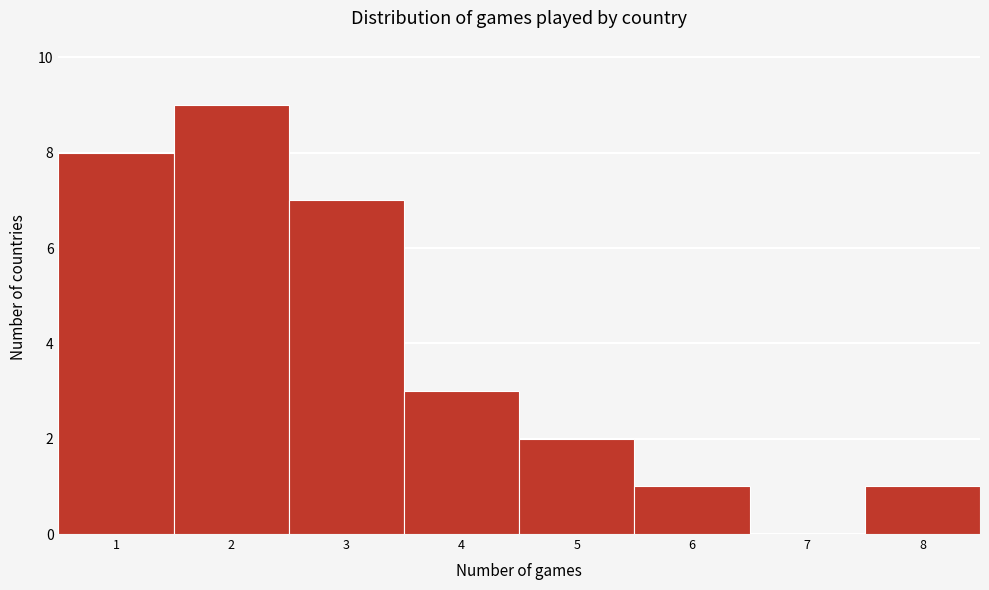

Over which range of the x-axis is the bar tallest?

1.5 to 2.5